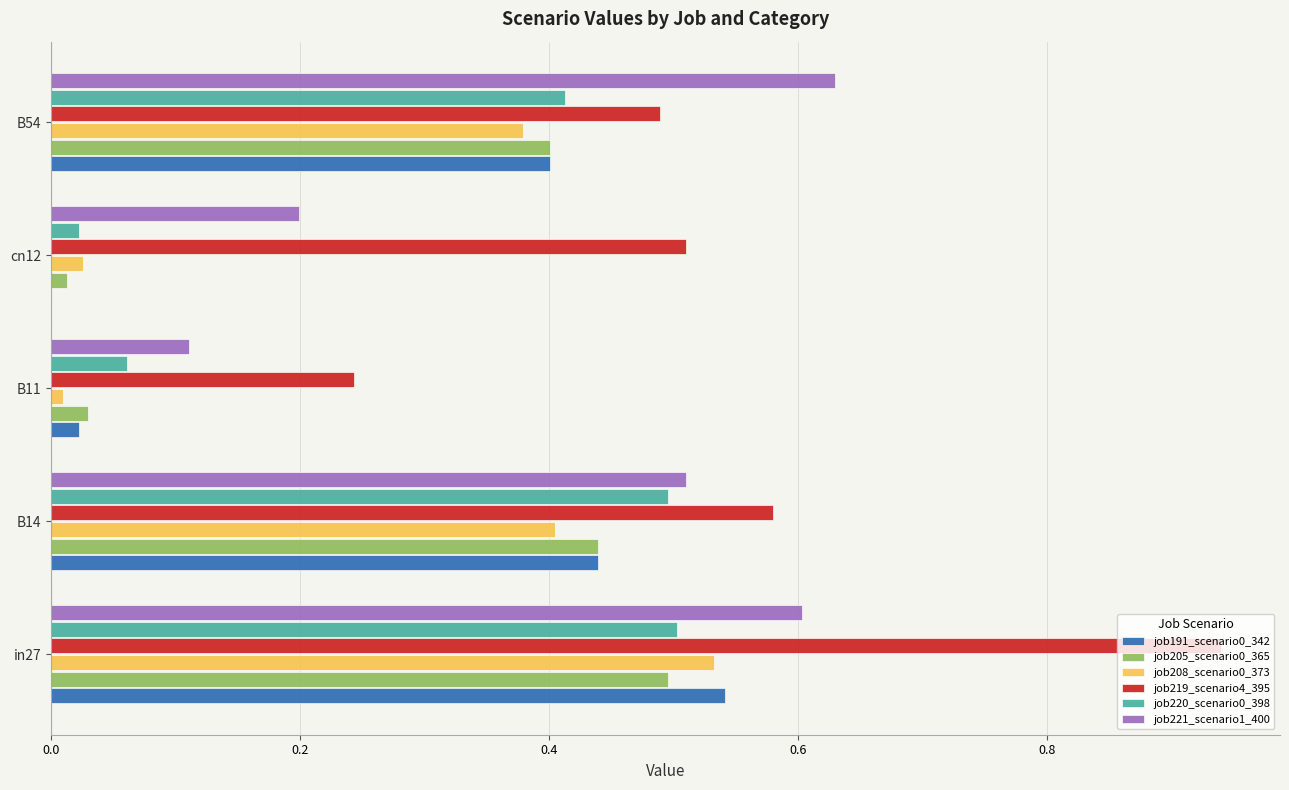

Which series has the largest range (max minus min)?

job219_scenario4_395